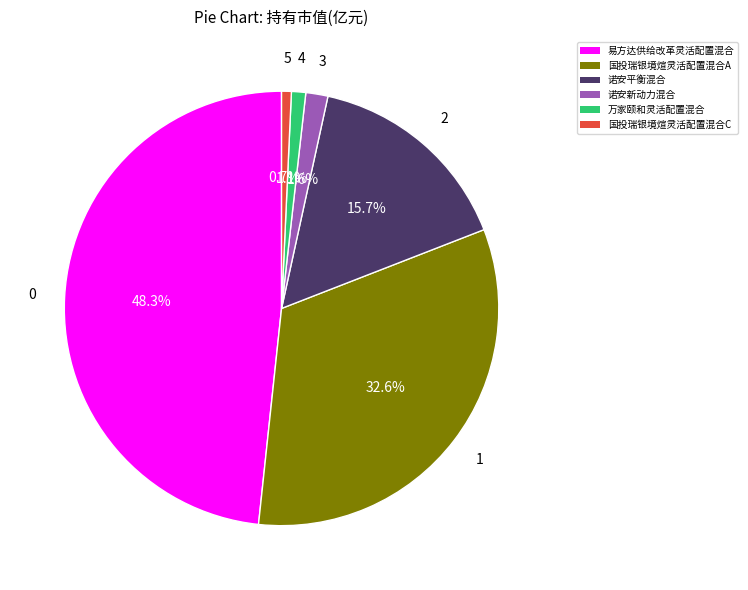

Do 国投瑞银境煊灵活配置混合C and 诺安新动力混合 together represent more than half of the pie?

No